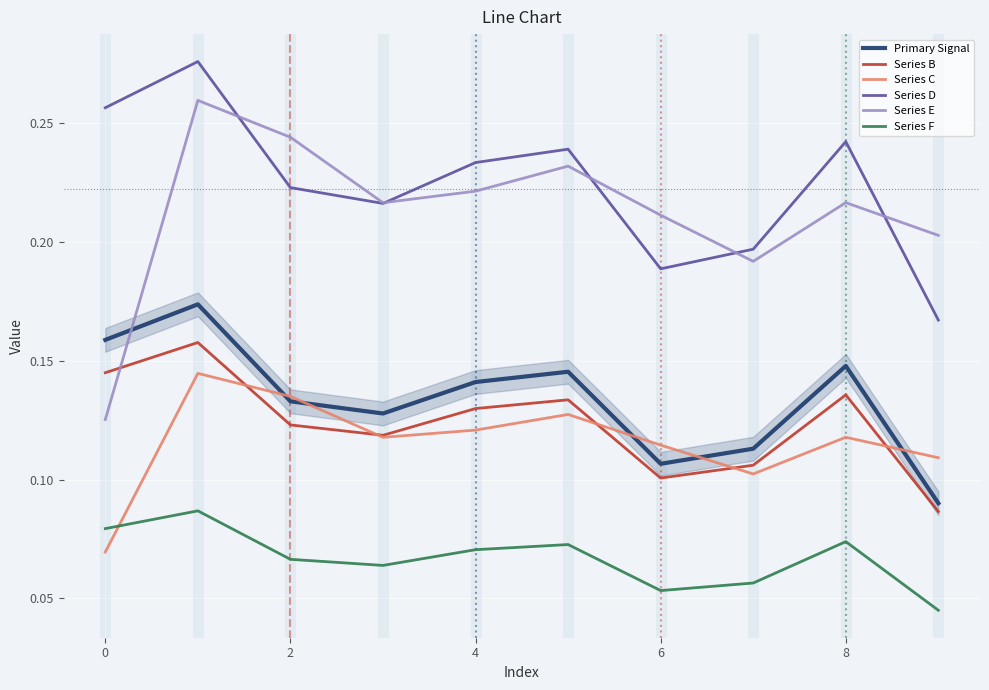

The value of Series F at 8 is 0.1. True or false?

False